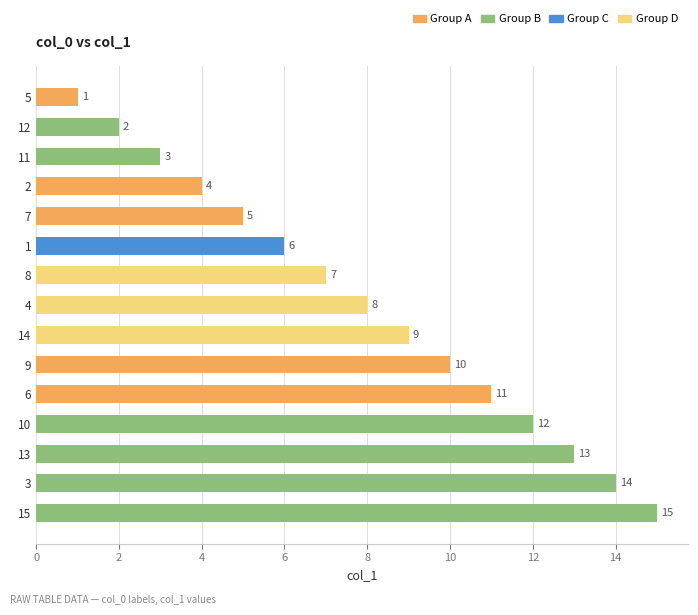

Reading top to bottom, transcribe all the data shown in this chart.

5=1	12=2	11=3	2=4	7=5	1=6	8=7	4=8	14=9	9=10	6=11	10=12	13=13	3=14	15=15